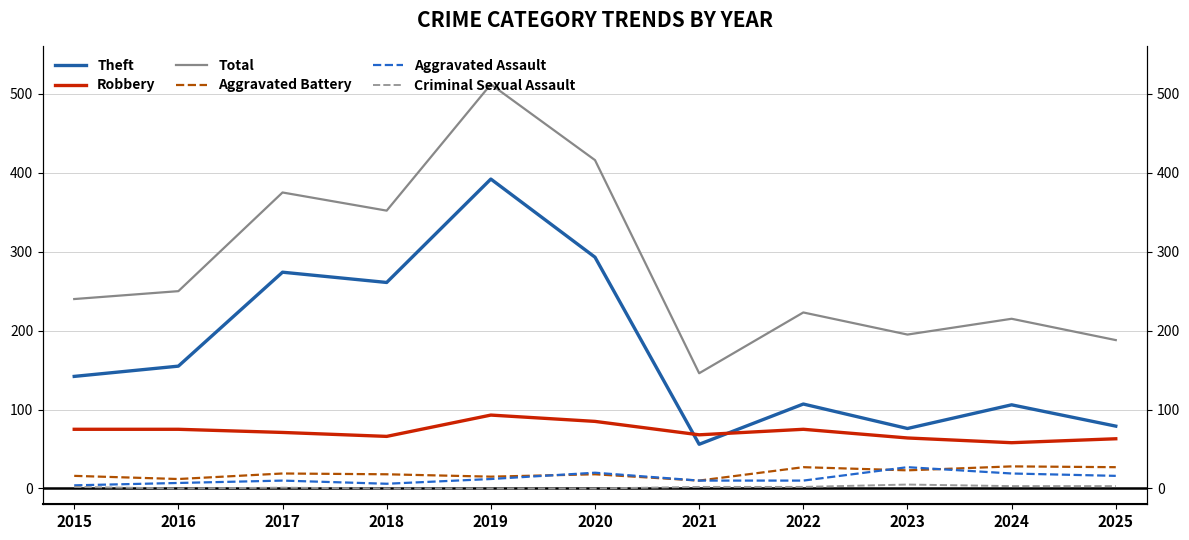

True or false: Aggravated Battery and Aggravated Assault cross at least once.

True